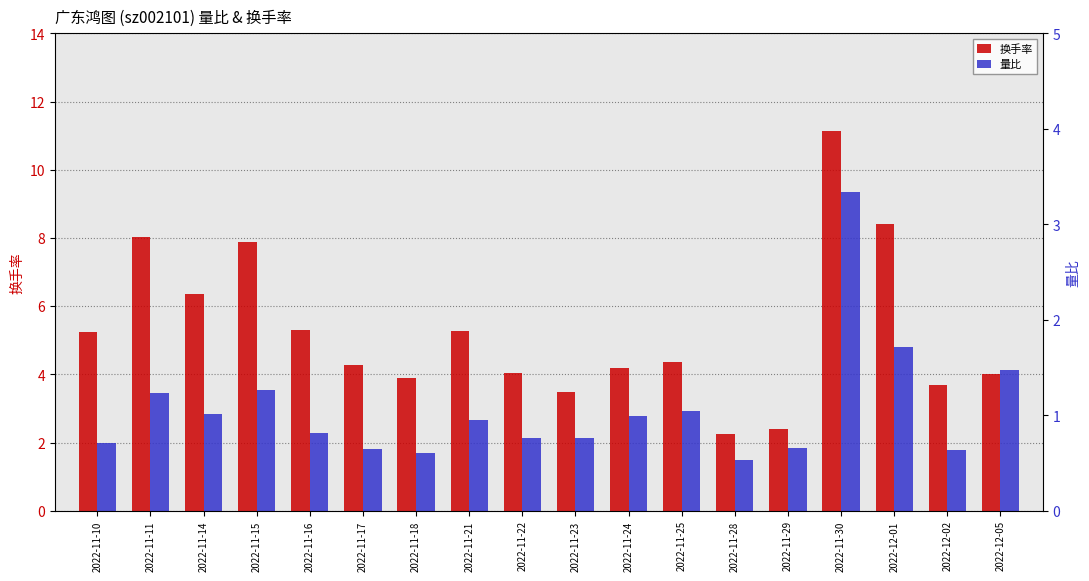

How many values in the 换手率 series exceed 4?

12